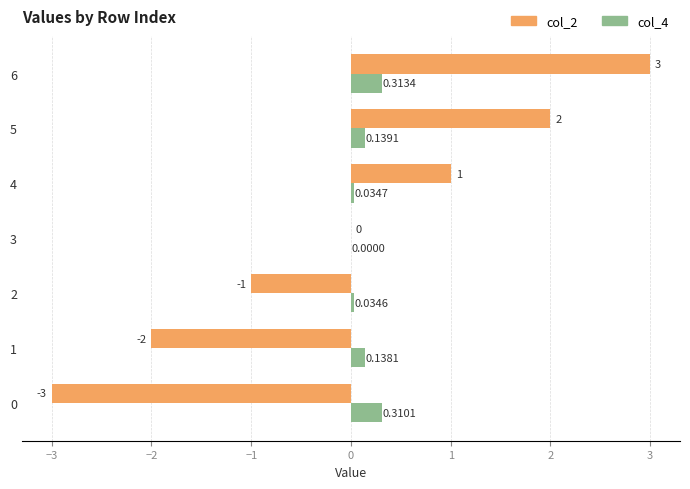

Between 1 and 4, which series saw the biggest shift?

col_2